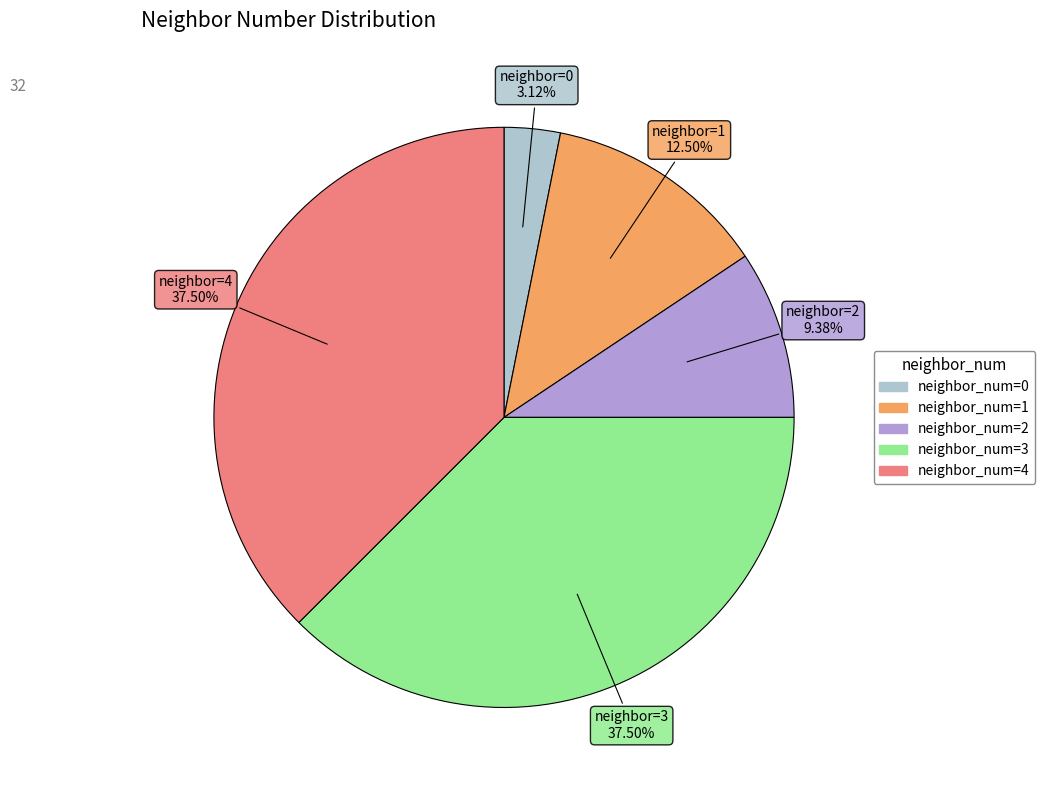

How many slices are in this pie chart?

5